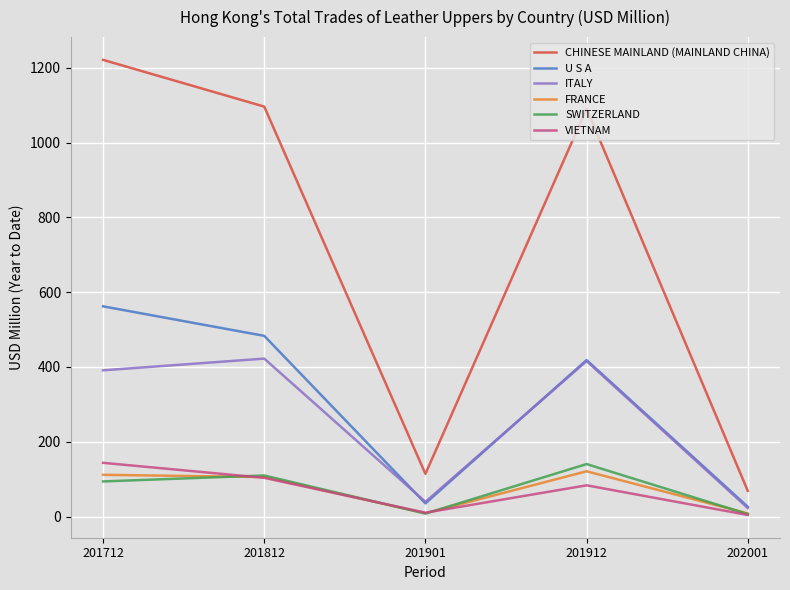

True or false: CHINESE MAINLAND (MAINLAND CHINA) and SWITZERLAND cross at least once.

False